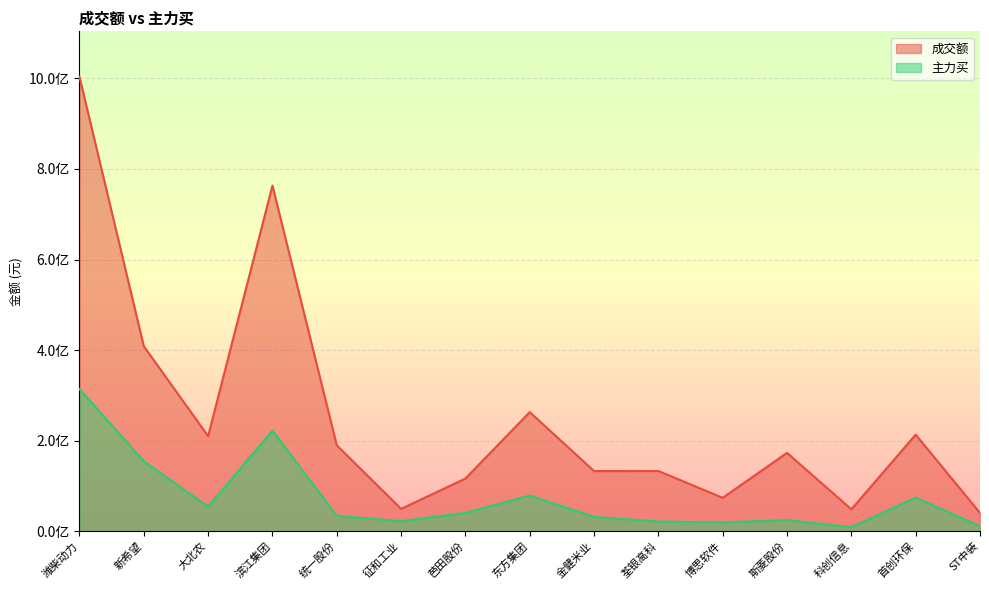

Where does the 成交额 series first go above 173047847?

潍柴动力